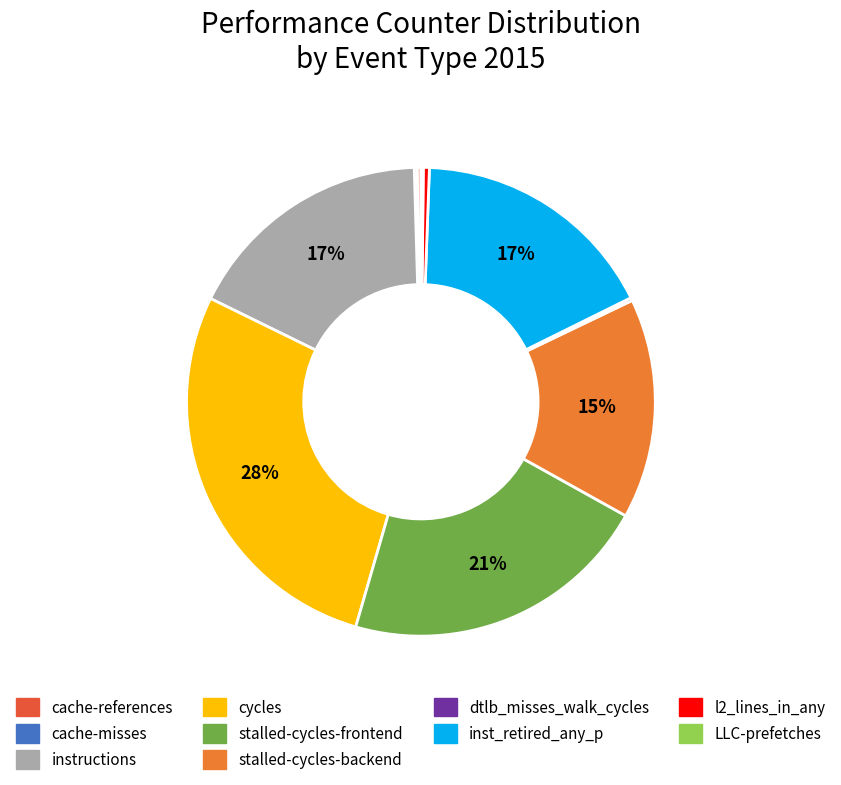

The cycles slice represents 19% of the pie. True or false?

False